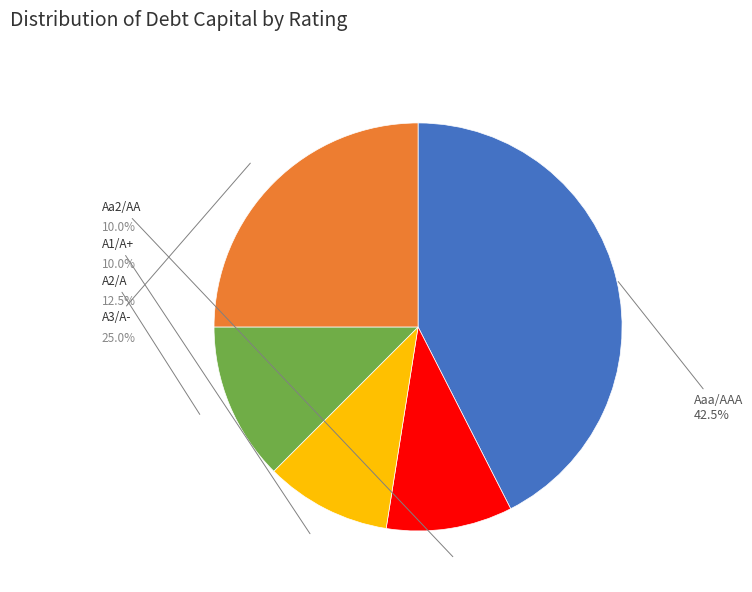

To the nearest percent, what is the difference between the A2/A and Aa2/AA slice percentages?

2%